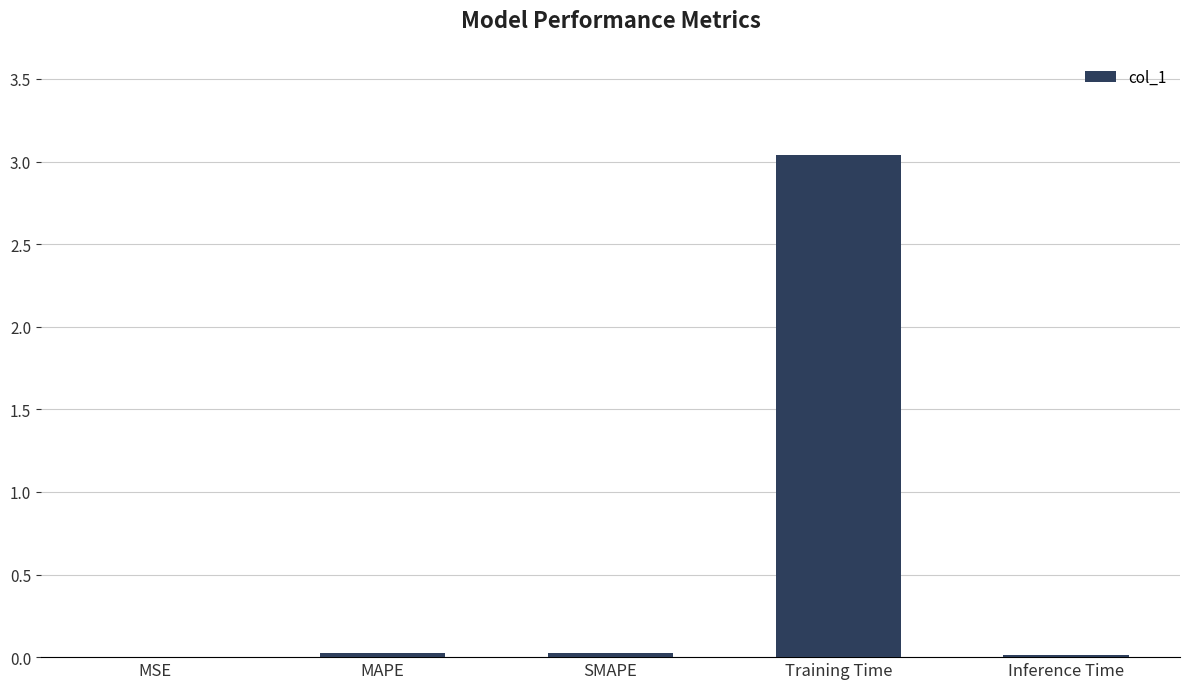

What is the average value?

0.6